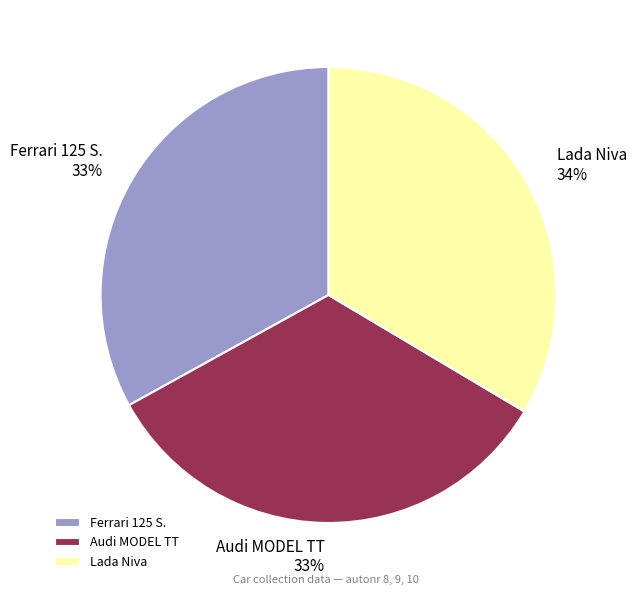

To the nearest percent, what is the difference between the Lada Niva and Ferrari 125 S. slice percentages?

1%